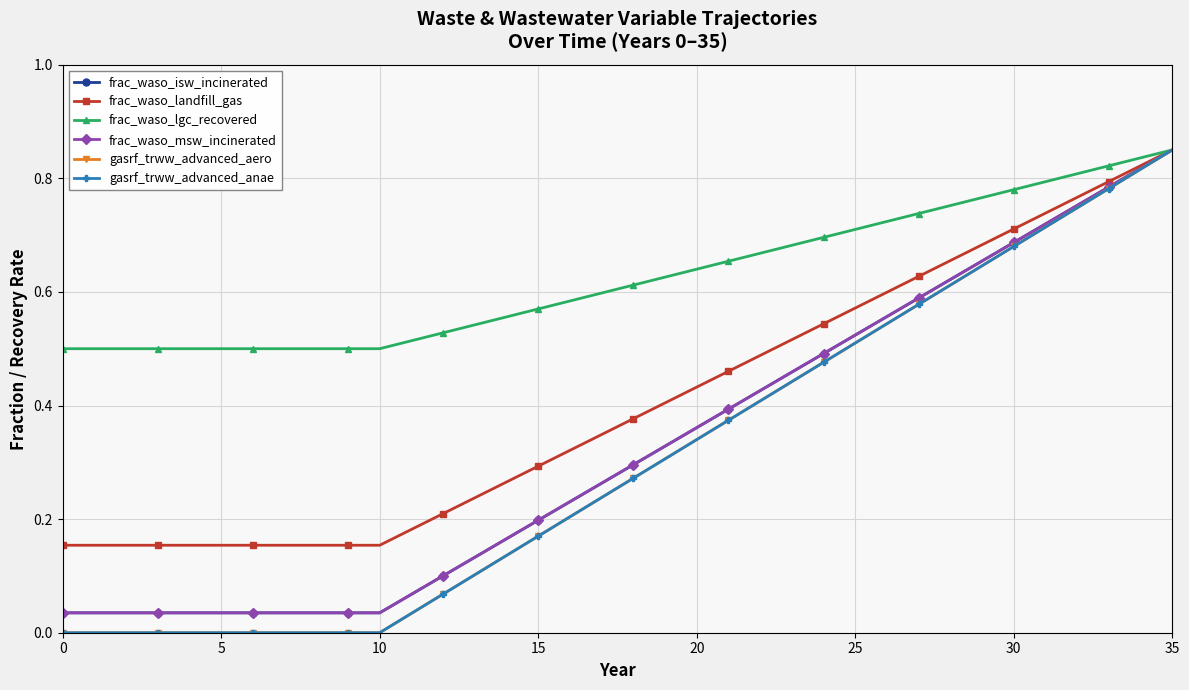

Does the chart have visible grid lines?

Yes